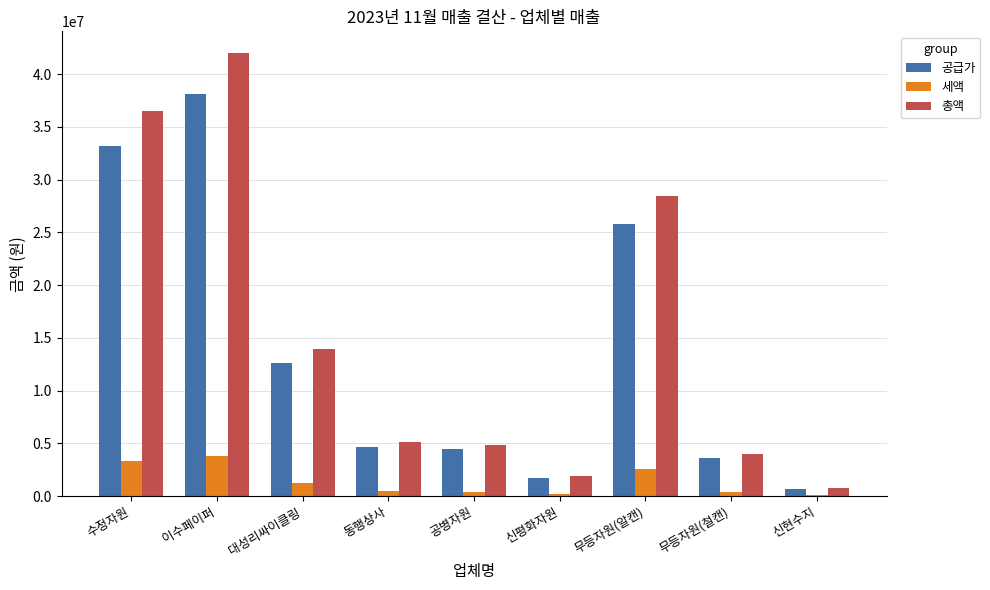

Count the number of data series in this chart.

3